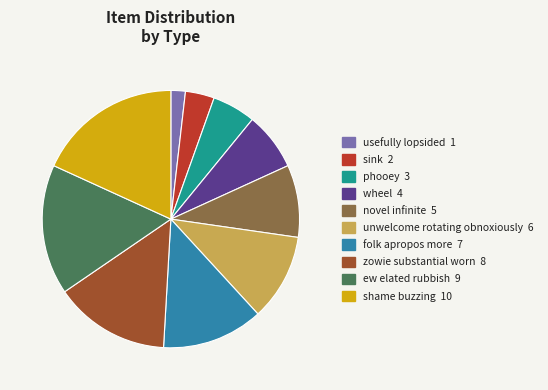

What is the ratio of the value at folk apropos more 7 to the value at usefully lopsided 1?

7.0